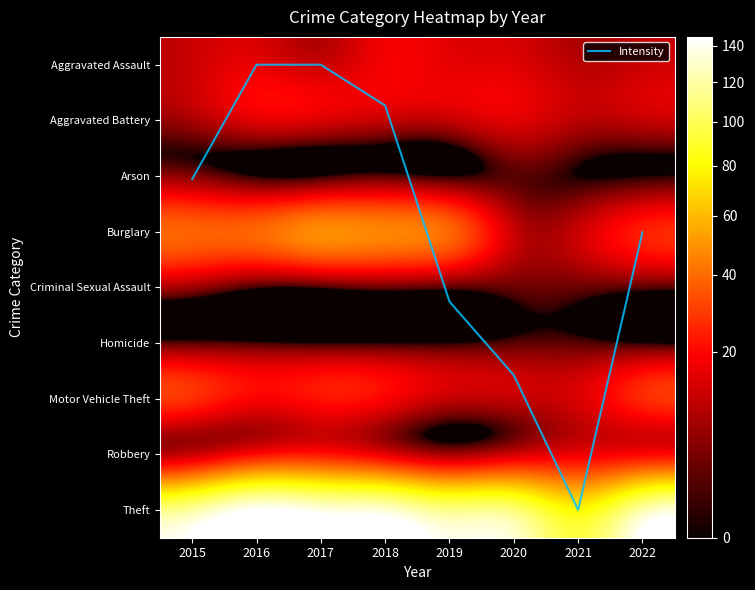

At which label does Criminal Sexual Assault first exceed 3?

2015